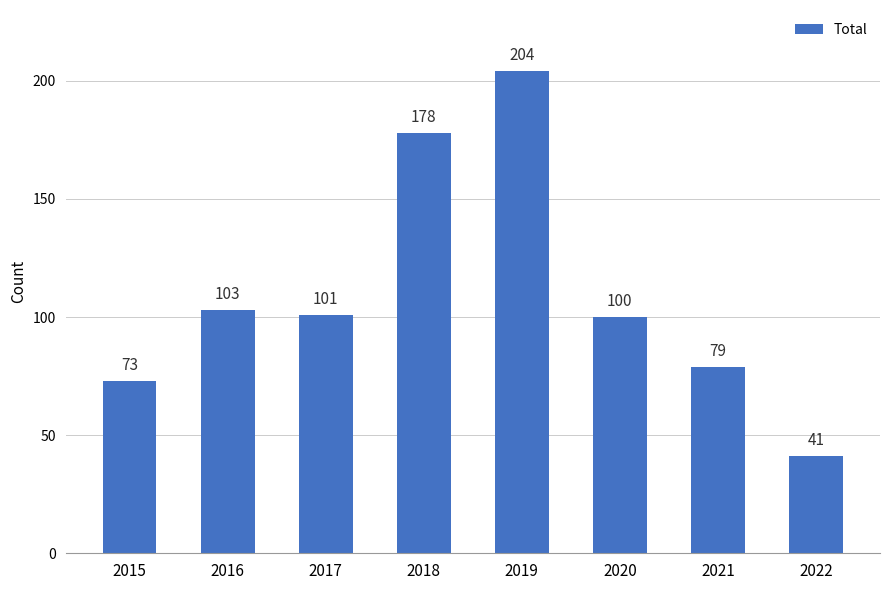

What value does the data have at 2015, to the nearest 5?

75